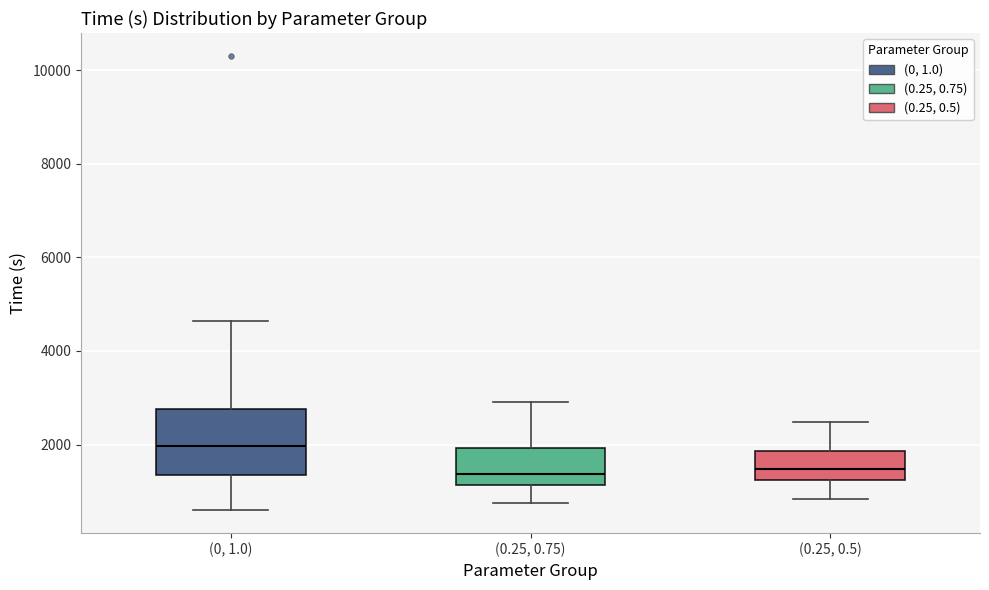

Which box is the tallest, from its lower edge to its upper edge?

(0, 1.0)